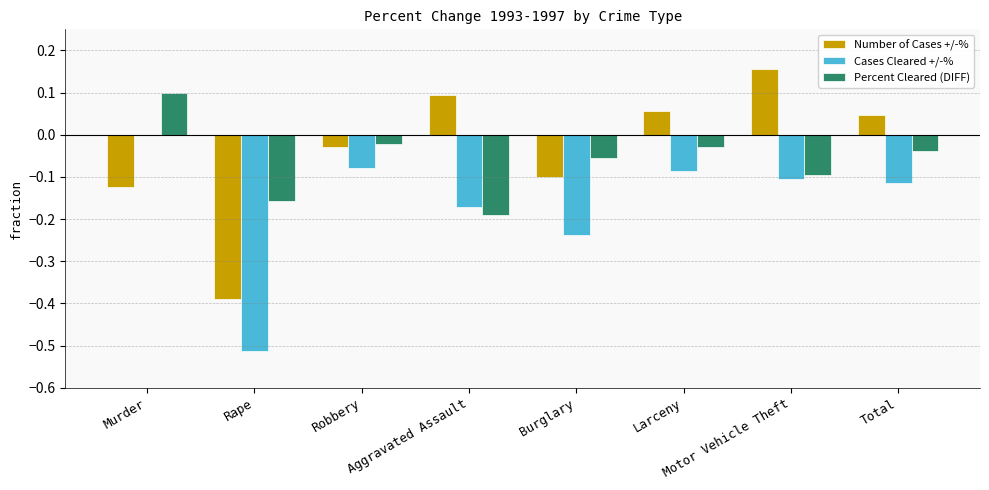

Count the number of categories in the chart.

8